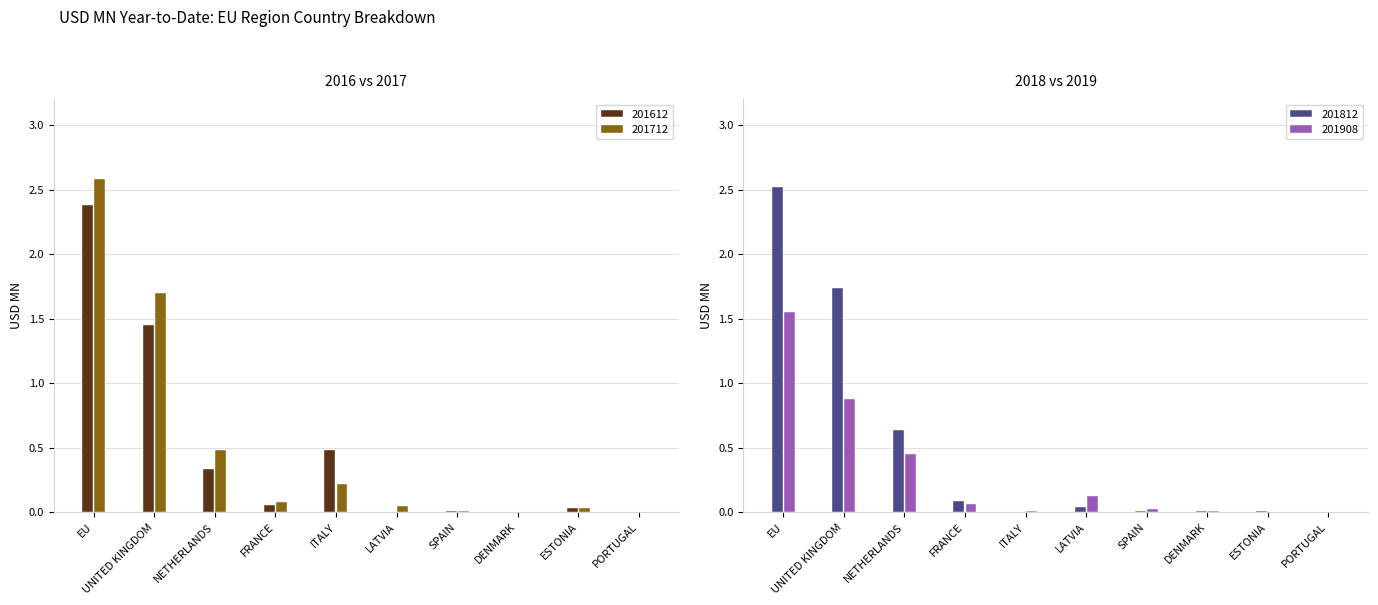

How many distinct data groups are displayed?

4